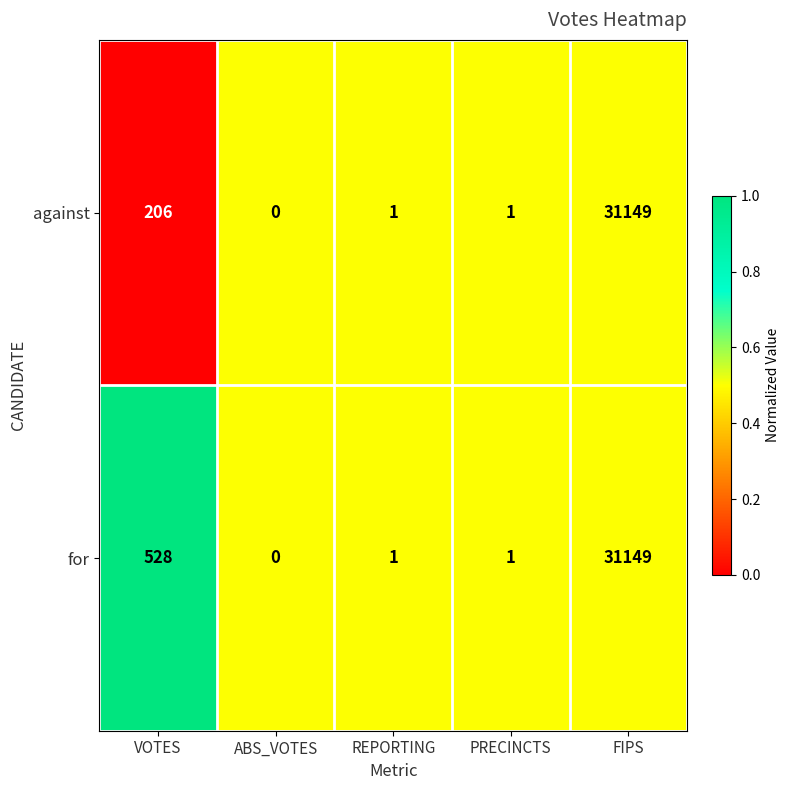

What is the difference between the highest and lowest values at VOTES?

322